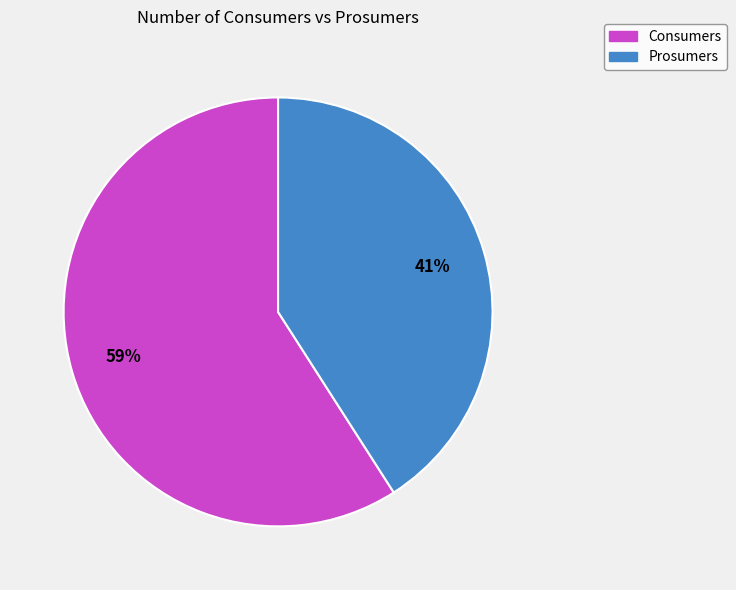

To the nearest percent, what portion does Prosumers represent?

41%